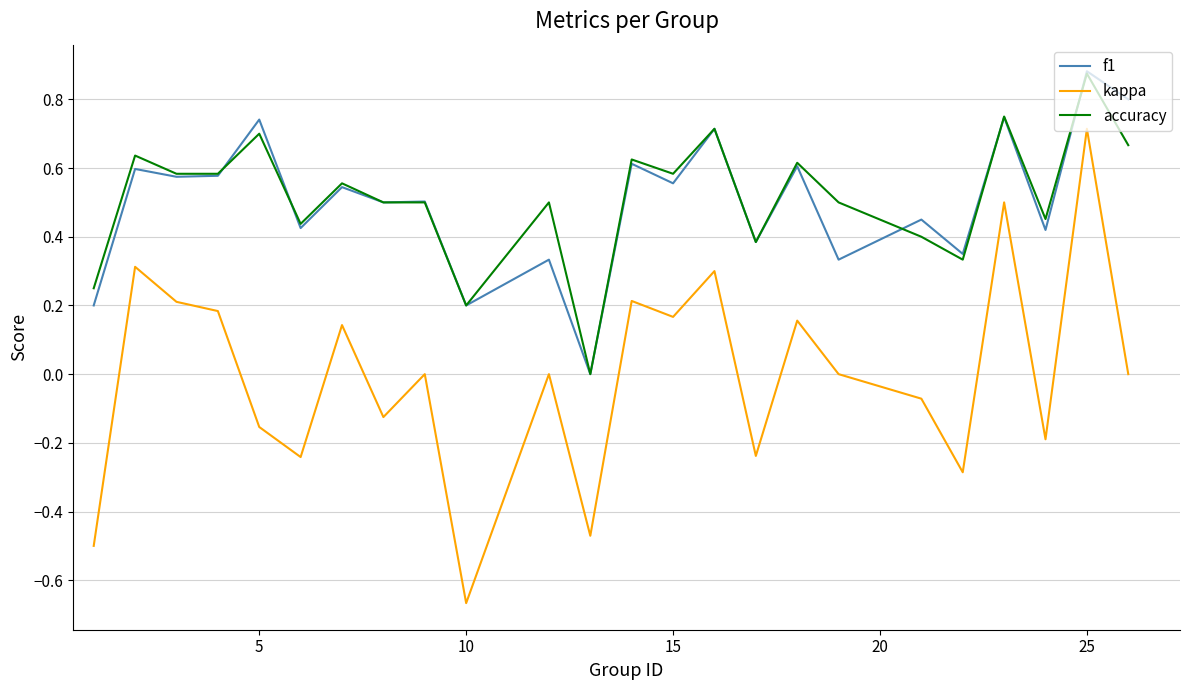

True or false: accuracy and kappa intersect in this chart.

False